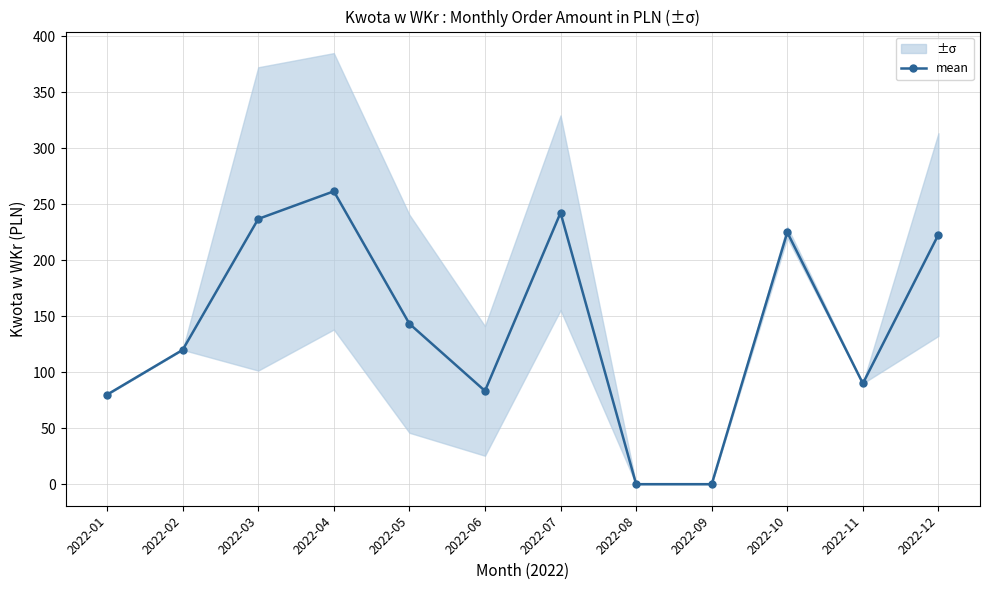

What is the difference between the values at 2022-08 and 2022-05?

143.3